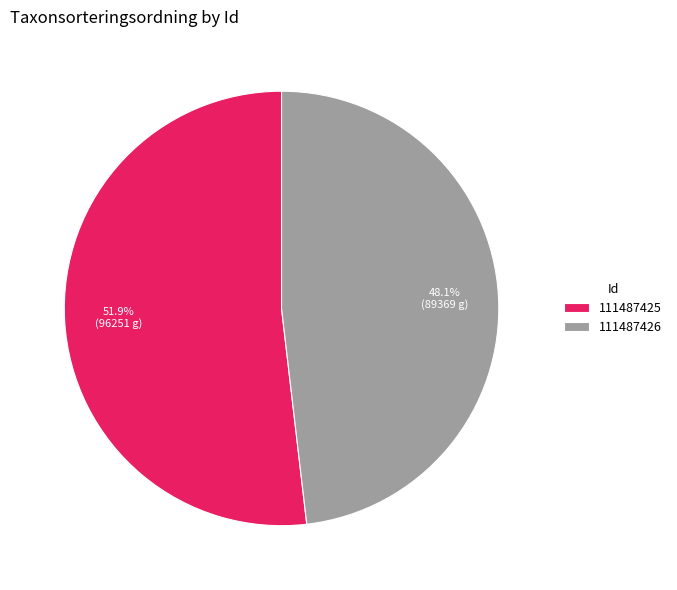

Rank the categories by value from lowest to highest.

111487426, 111487425